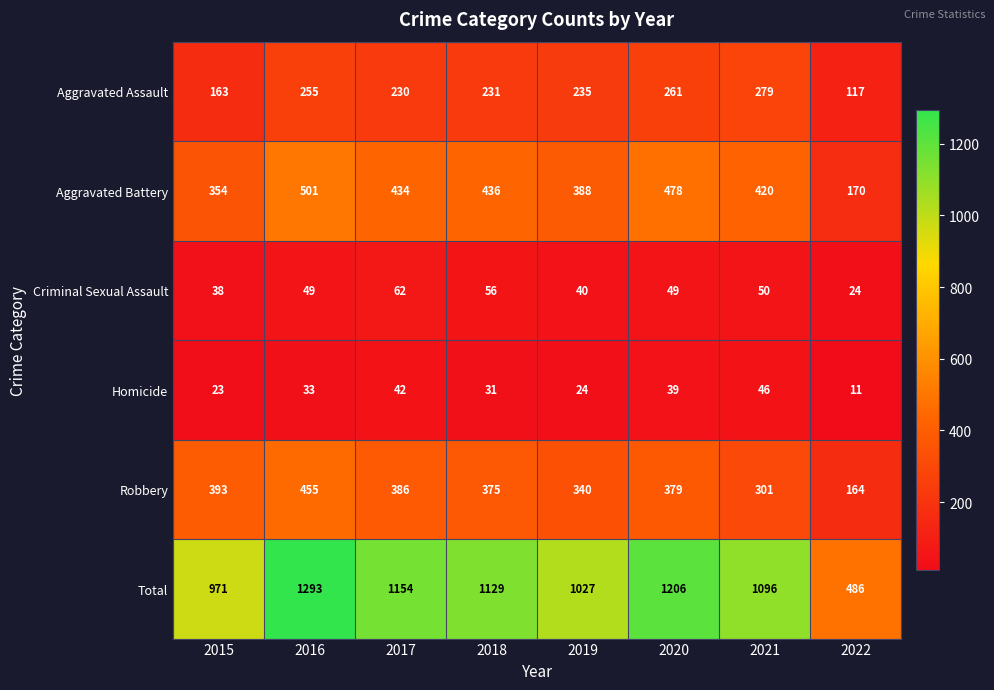

Where is Total nearest to the value 889?

2015